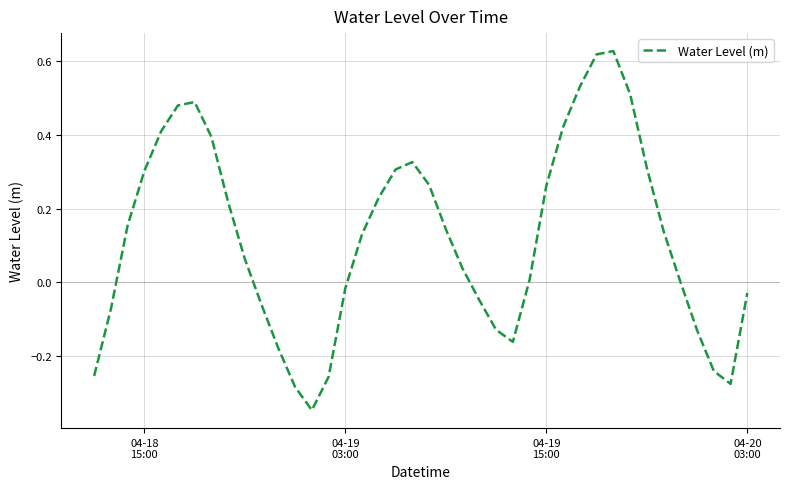

Does the chart have visible grid lines?

Yes